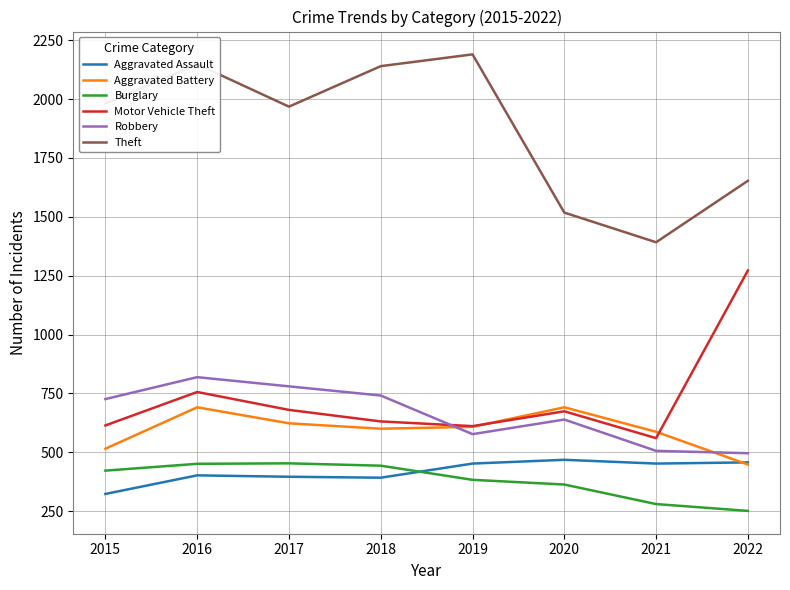

In Motor Vehicle Theft, how many points are higher than both neighbors (excluding endpoints)?

2